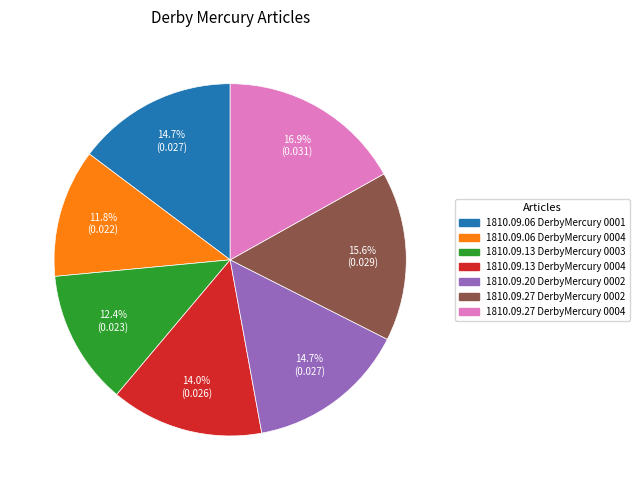

Is there a majority slice in this chart?

No